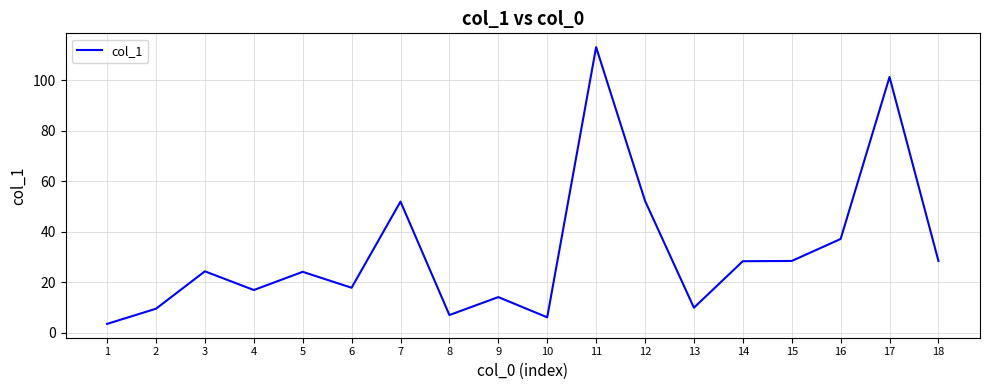

The value at 4 is 24.8. True or false?

False